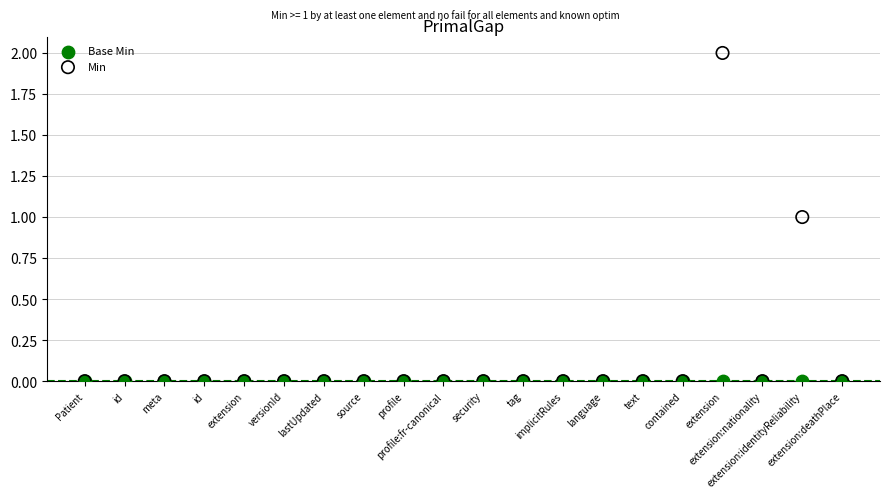

Which series has the widest spread of Y values?

Min